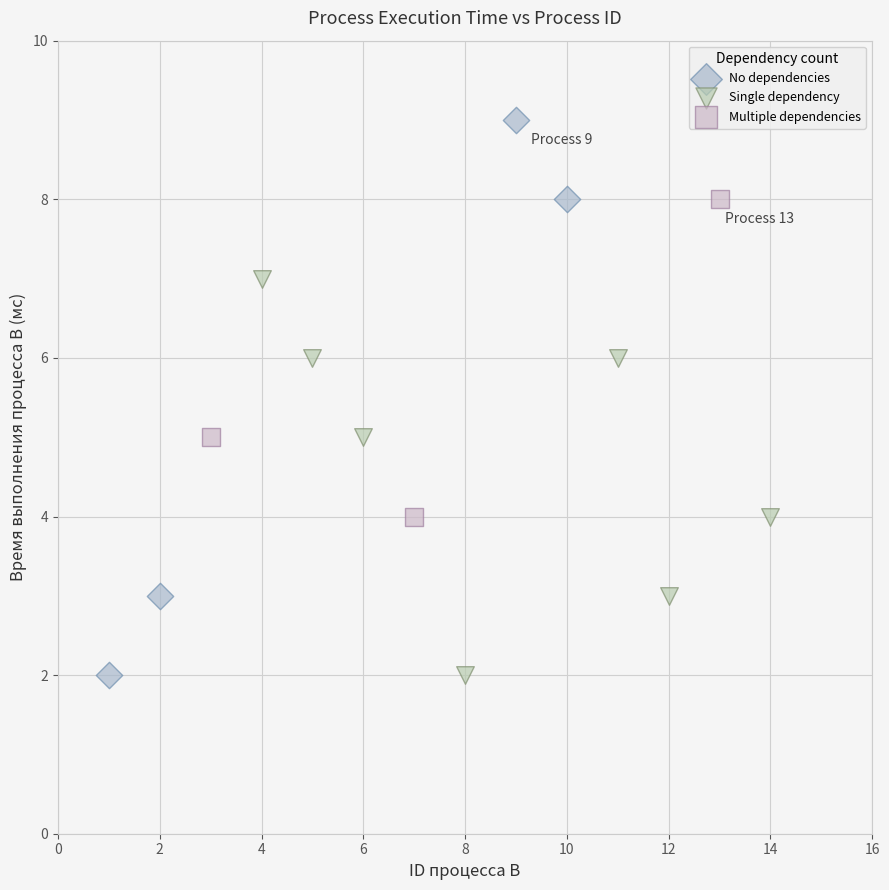

Which series reaches the maximum Y coordinate?

No dependencies